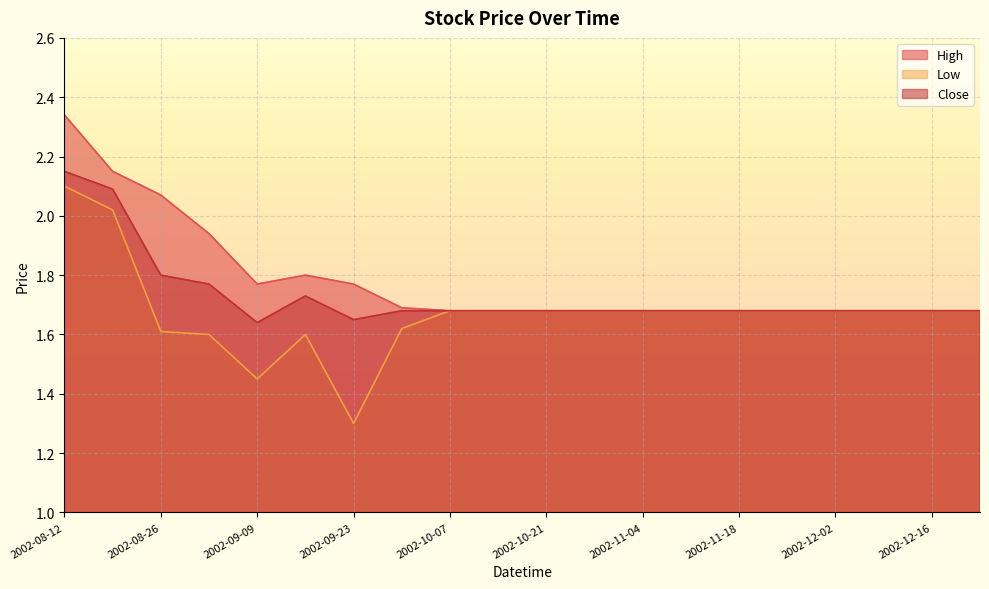

Does the chart display data point markers on the line(s)?

No